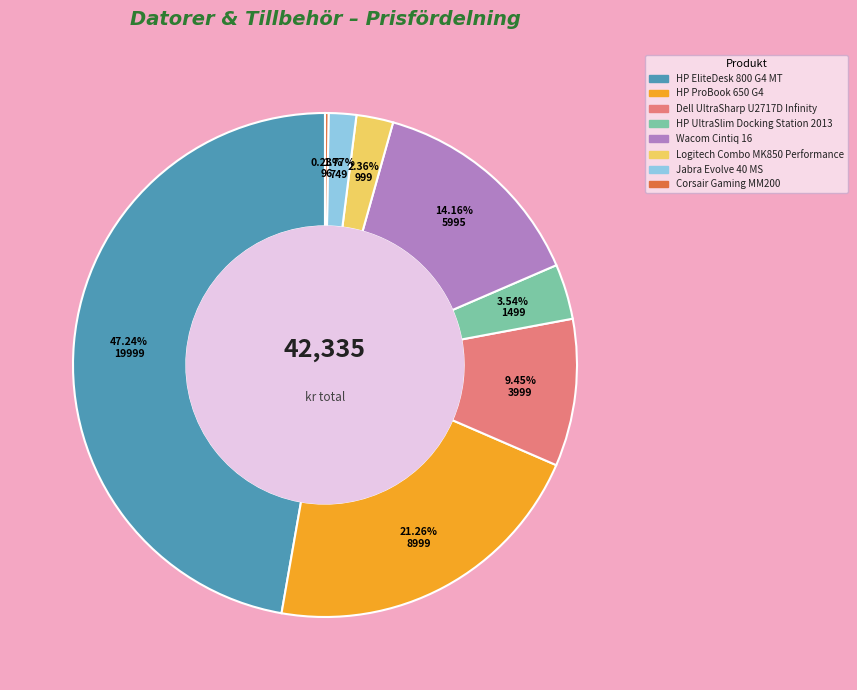

Does Jabra Evolve 40 MS represent more than half of the total?

No